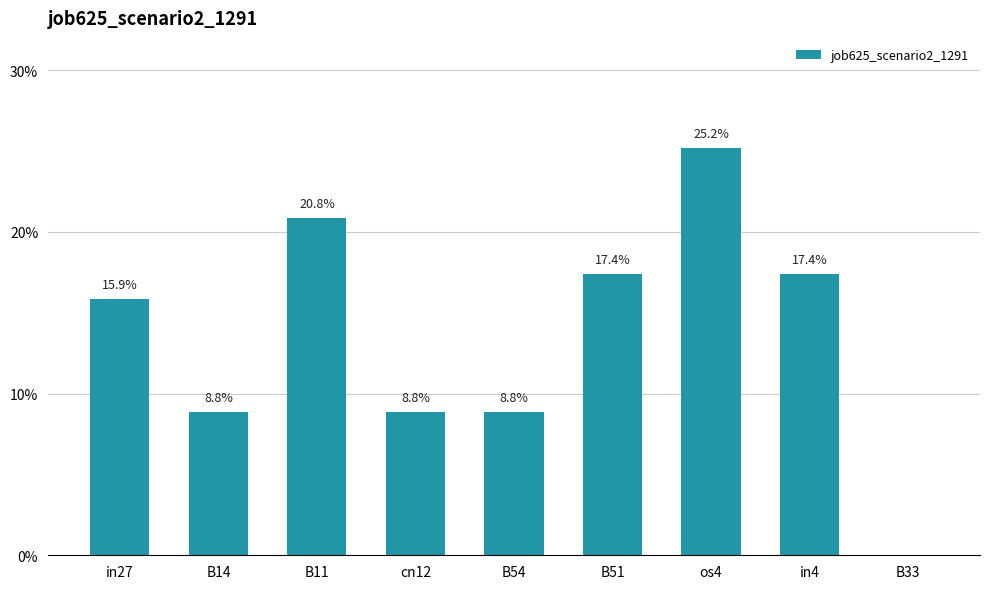

Does the chart contain stacked bars?

No